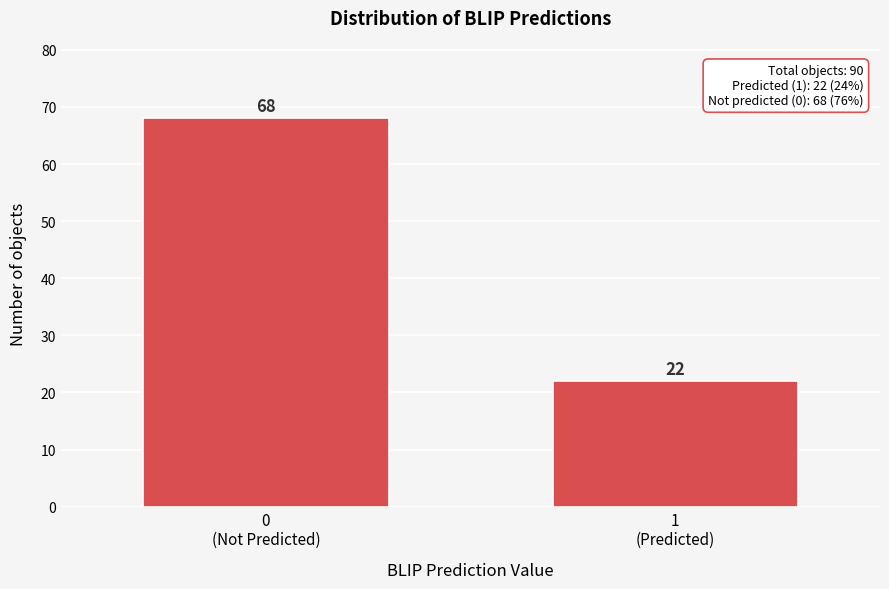

Reading left to right, list all the values displayed in this chart.

68	22